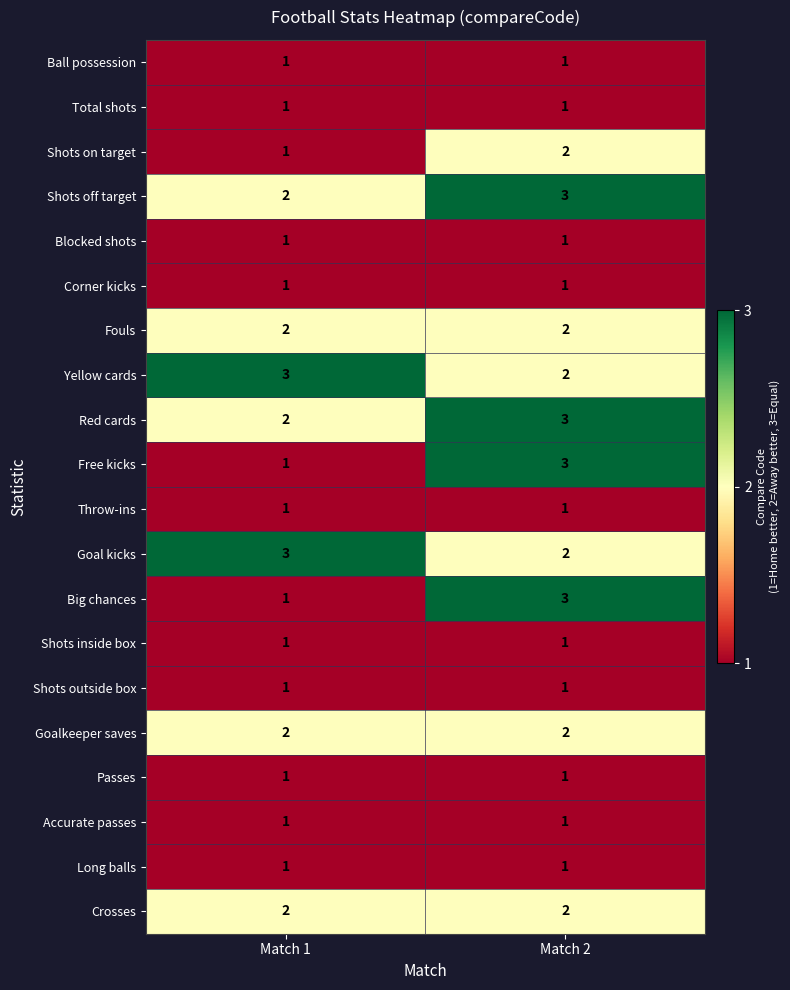

At which category is the sum across all series the highest?

Match 2